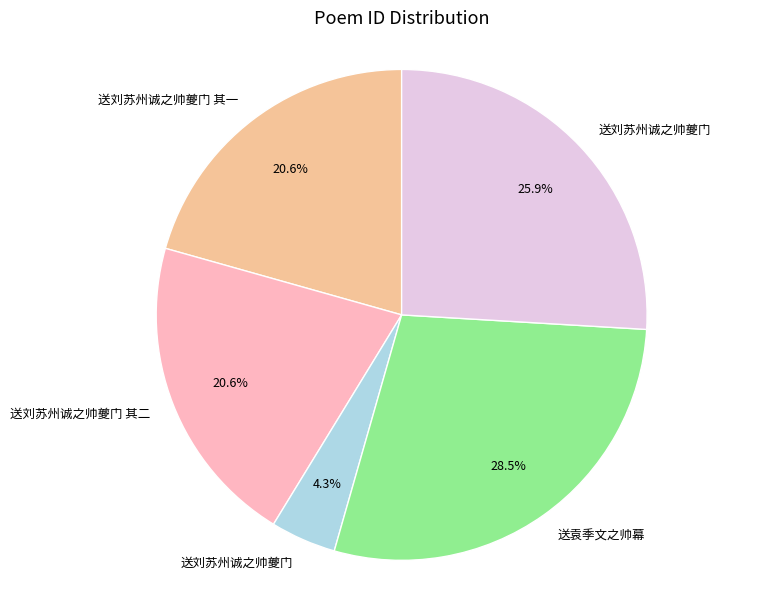

Count the number of slices in the pie.

5